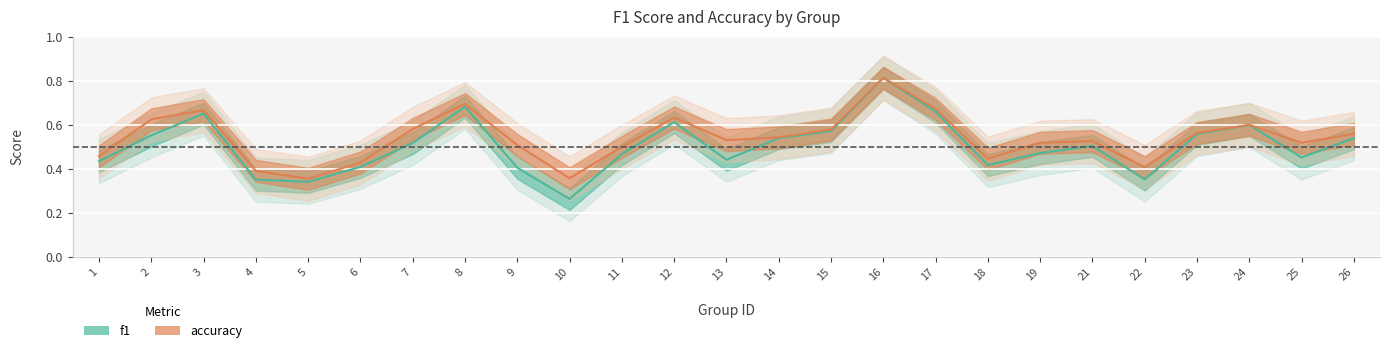

How many f1 values are between 0 and 1?

25